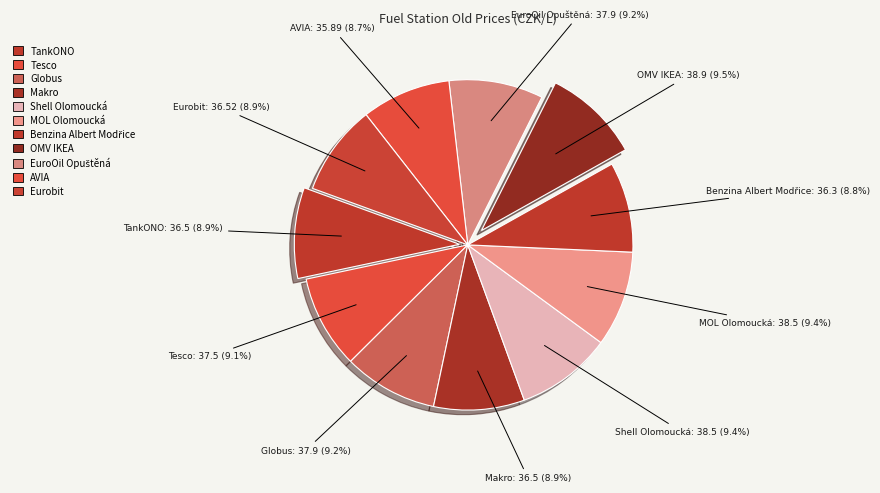

How many segments does this pie chart have?

11